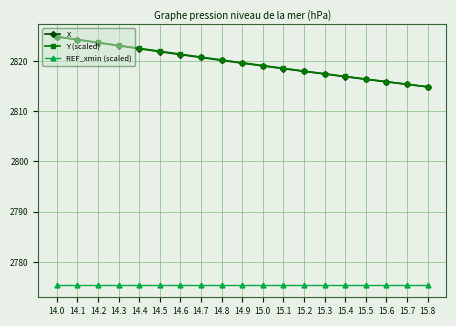

What is the value of the Y (scaled) point at the 7th from the left?

2821.3